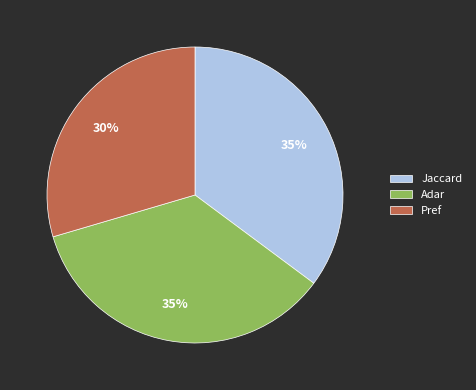

What is the smallest slice in the pie chart?

Pref